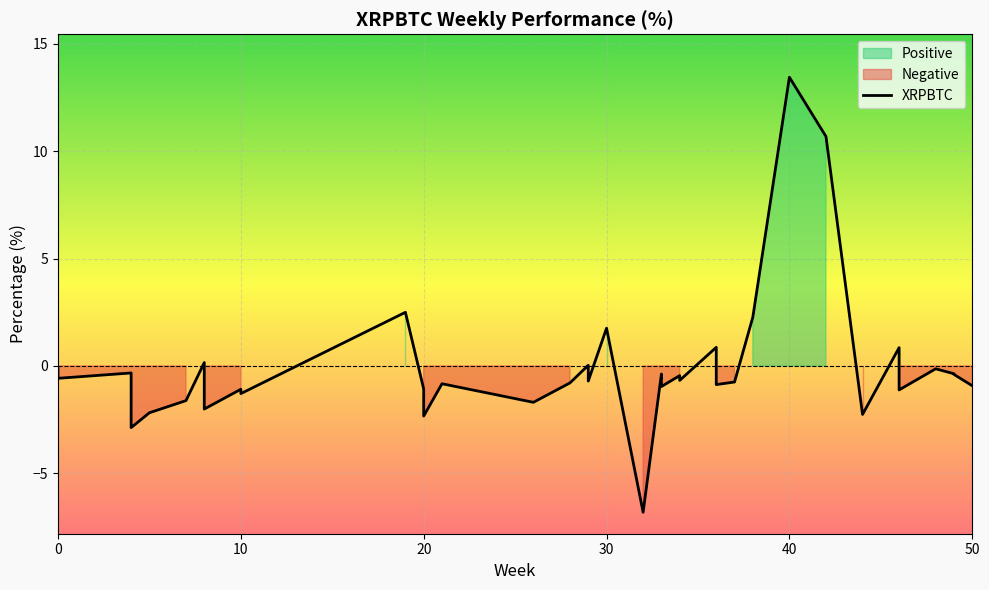

How many positive values are there?

9